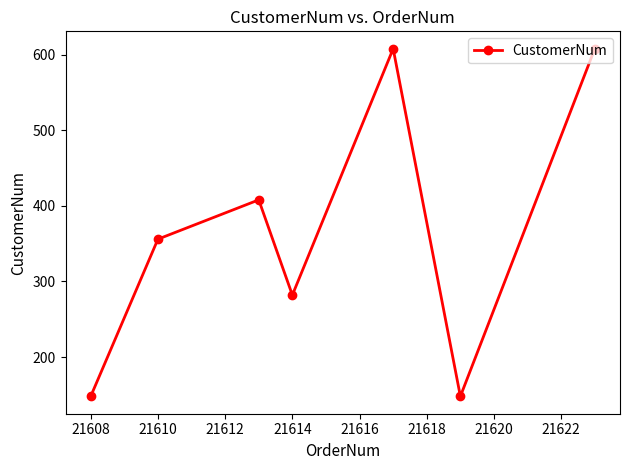

What is the value of the 4th point from the left?

282